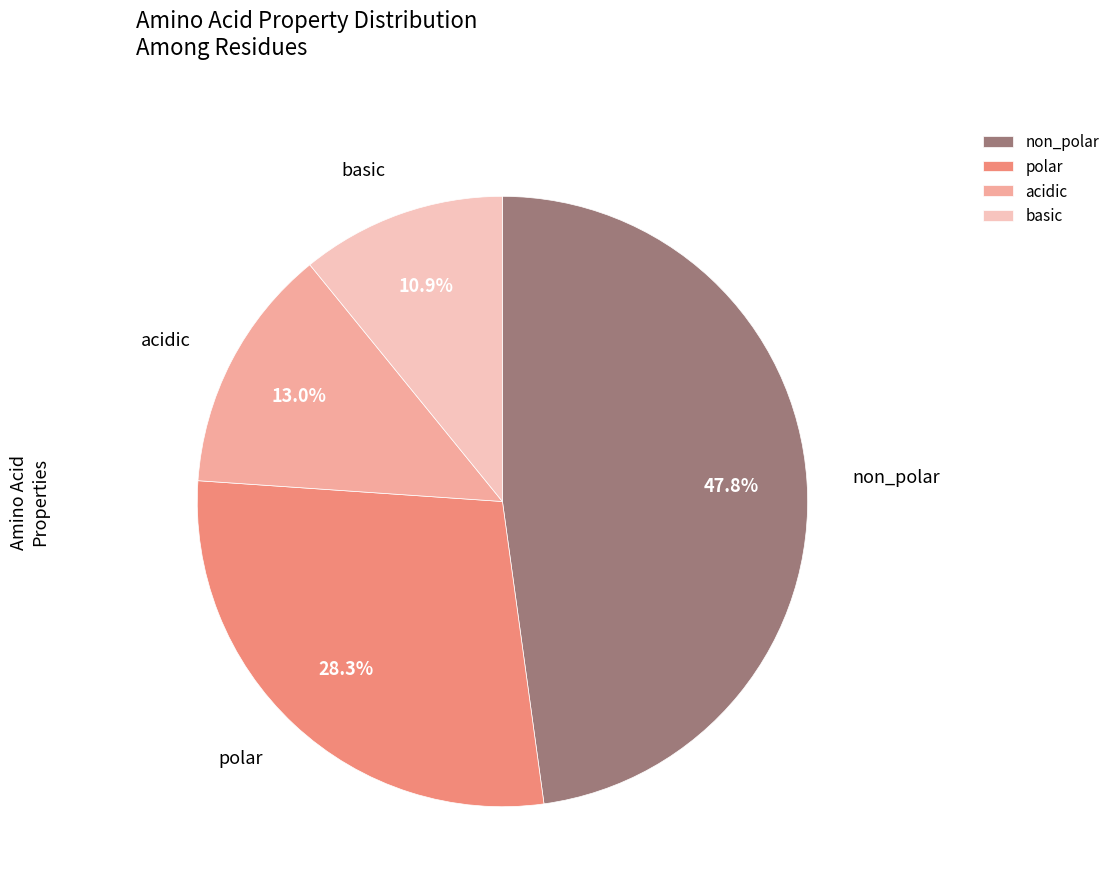

Does any single category account for the majority?

No